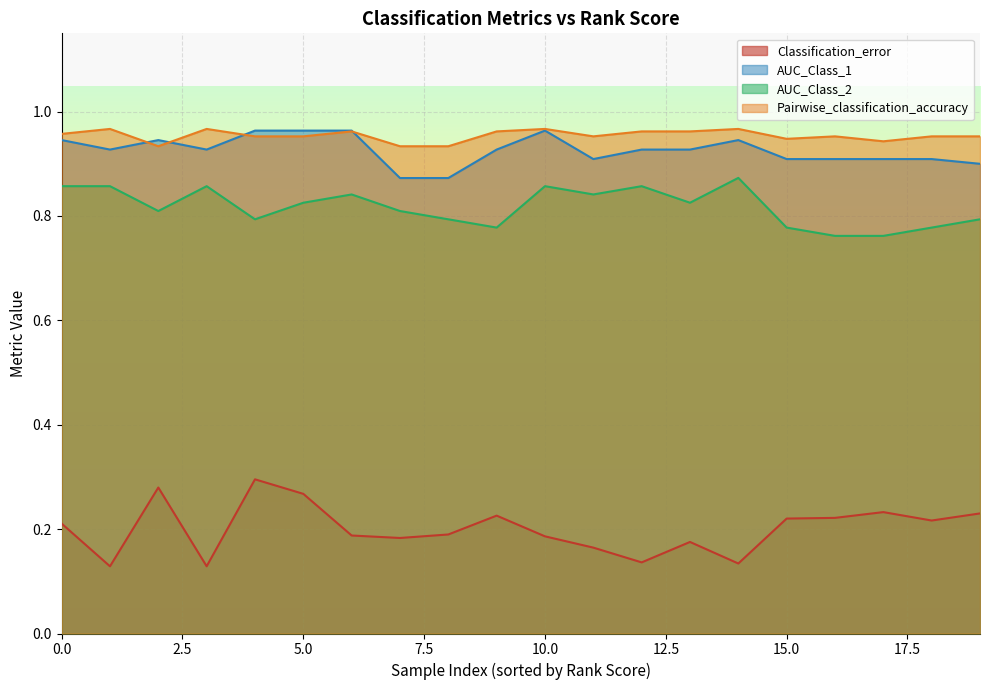

Count the Classification_error values in the range 0 to 1.

20